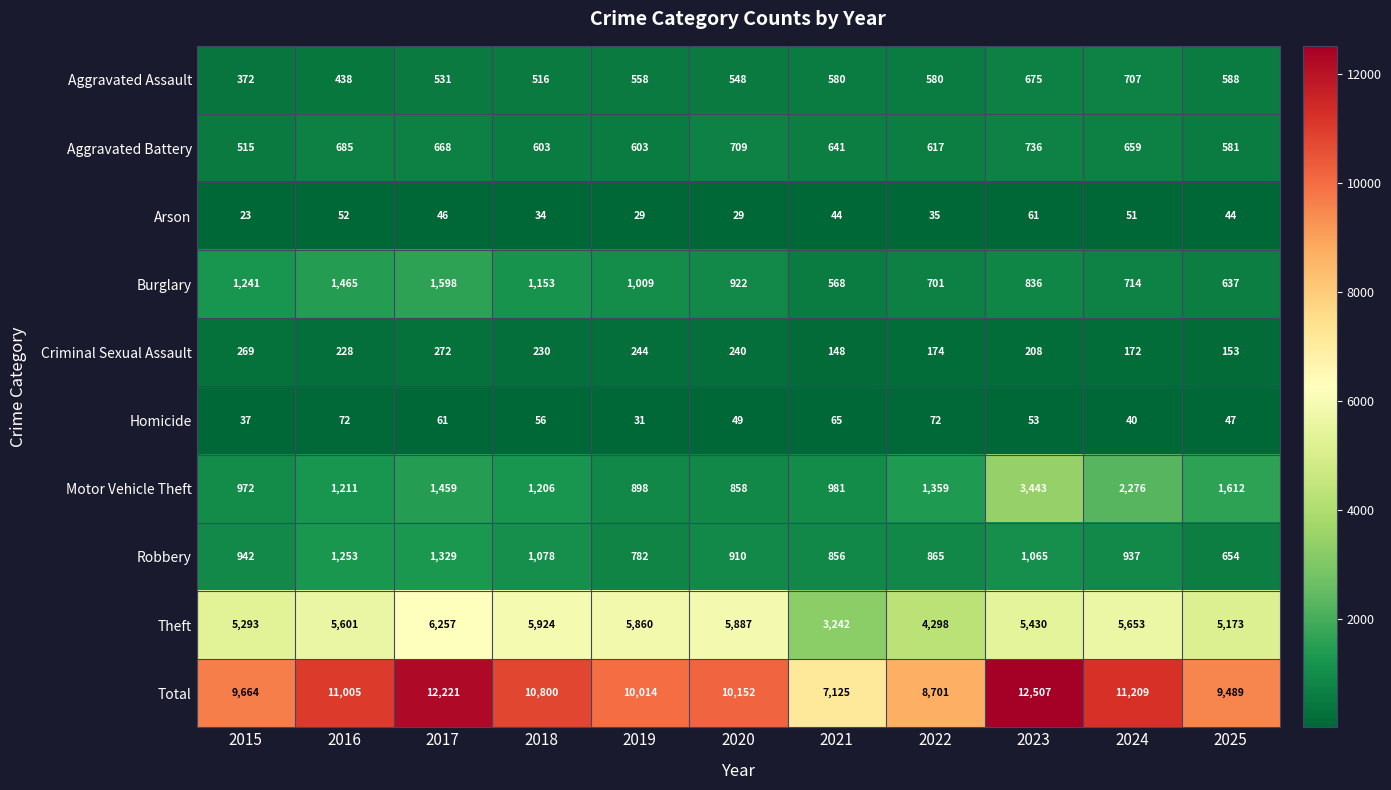

Which series changed the most between 2017 and 2021?

Total